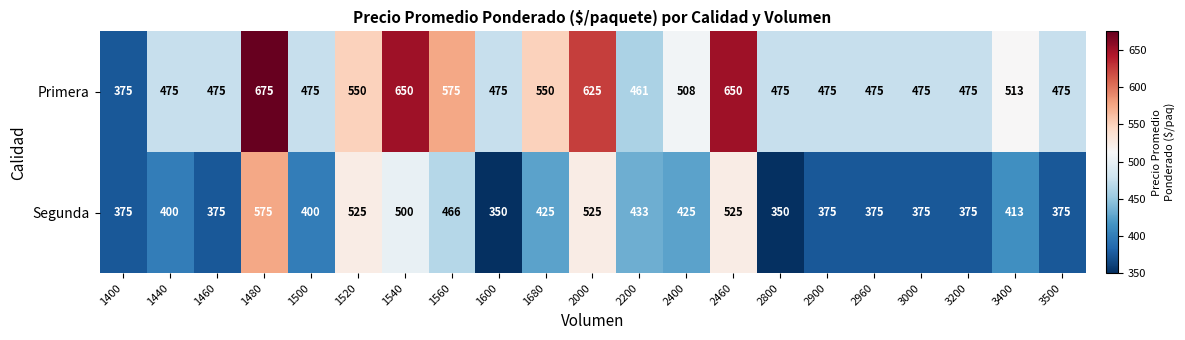

How many data points does each series have?

21